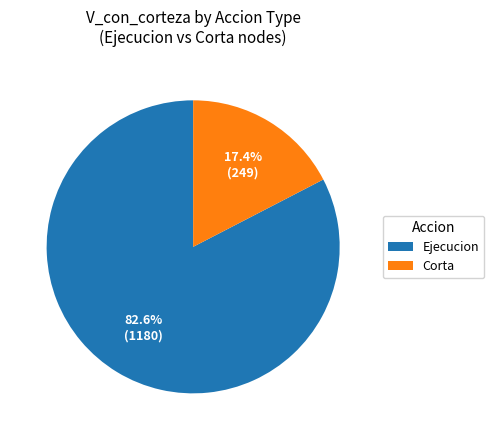

Which category has the smallest portion of the pie?

Corta